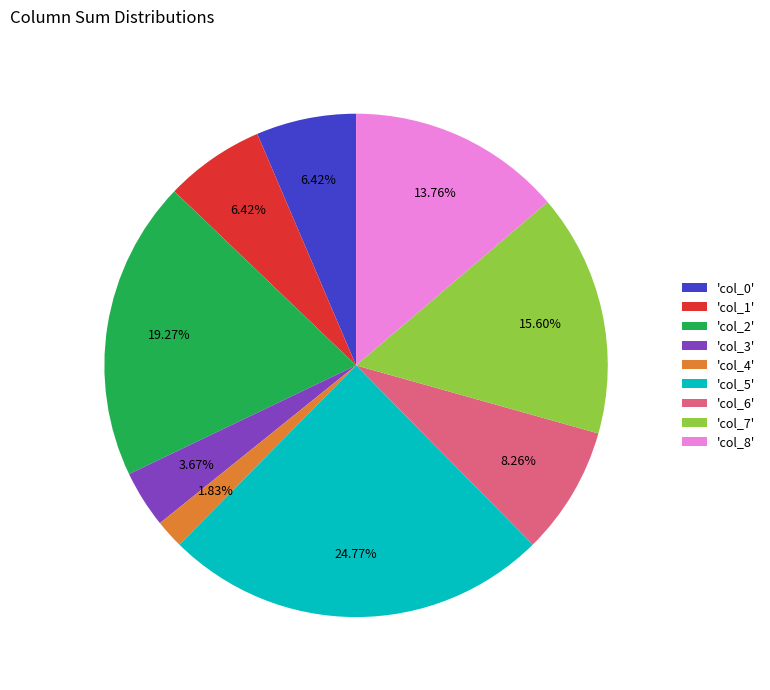

Count the number of slices in the pie.

9